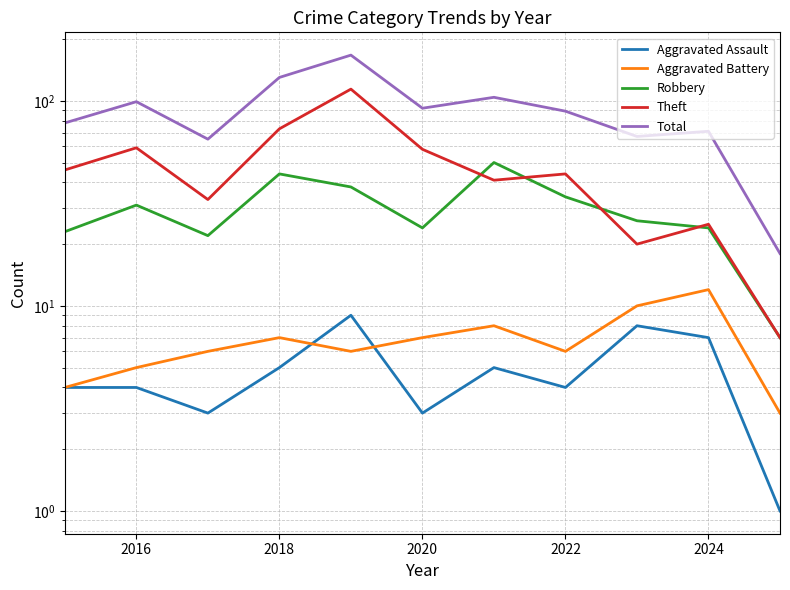

What is the maximum value for Aggravated Battery?

12